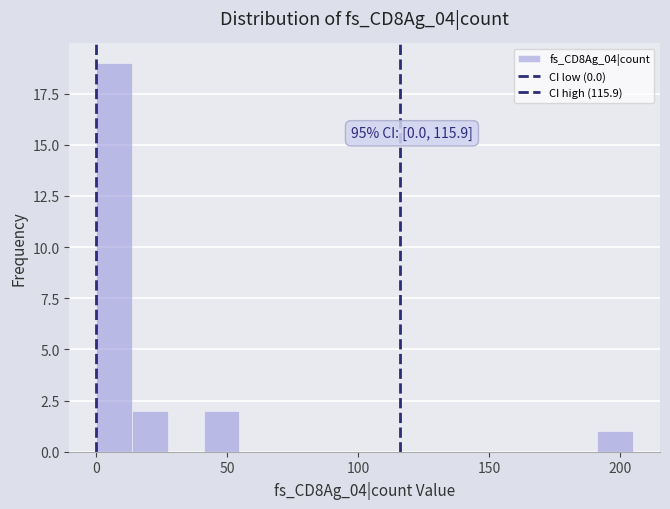

Read against the x-axis, roughly where is the centre of the tallest bar?

5